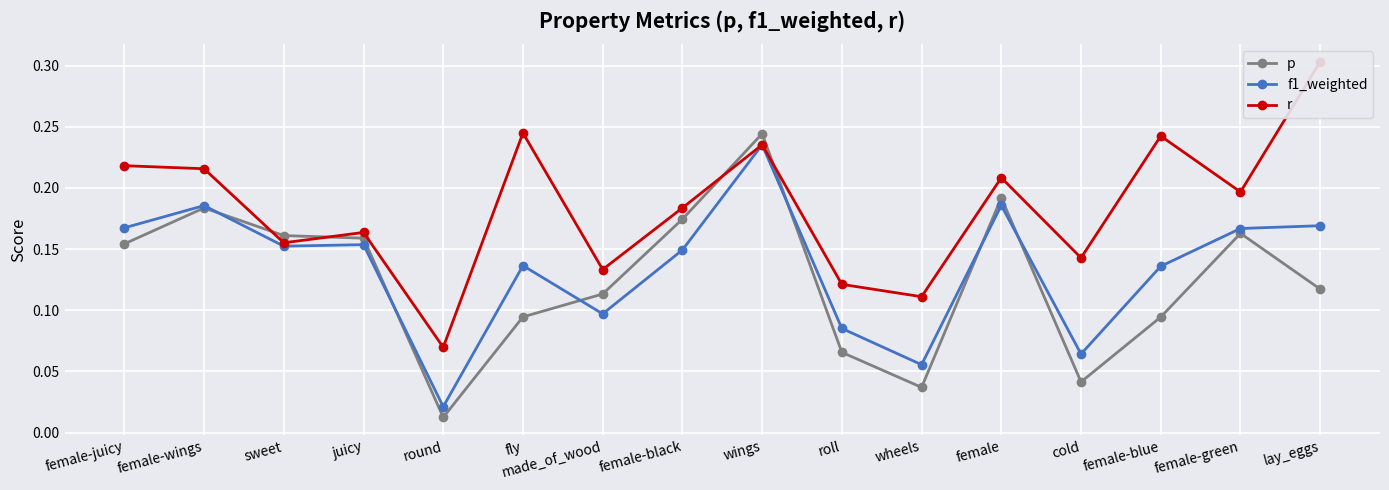

At female-black, list the series in order from largest to smallest.

r, p, f1_weighted